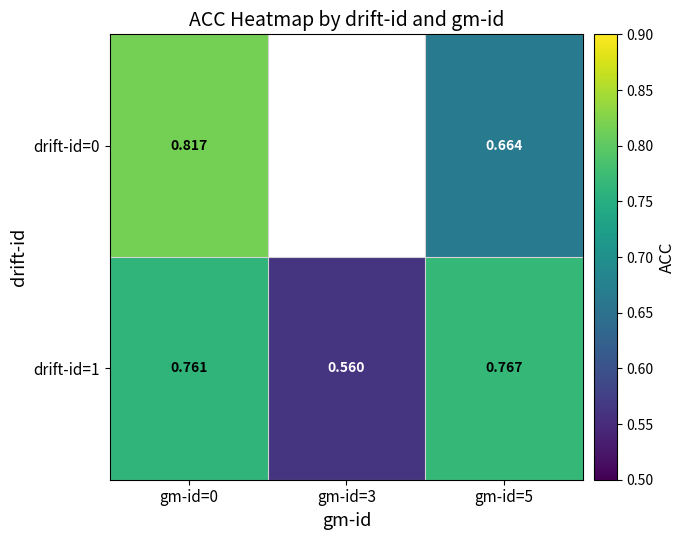

The drift-id=1 series shows 0.8 at gm-id=3. True or false?

False